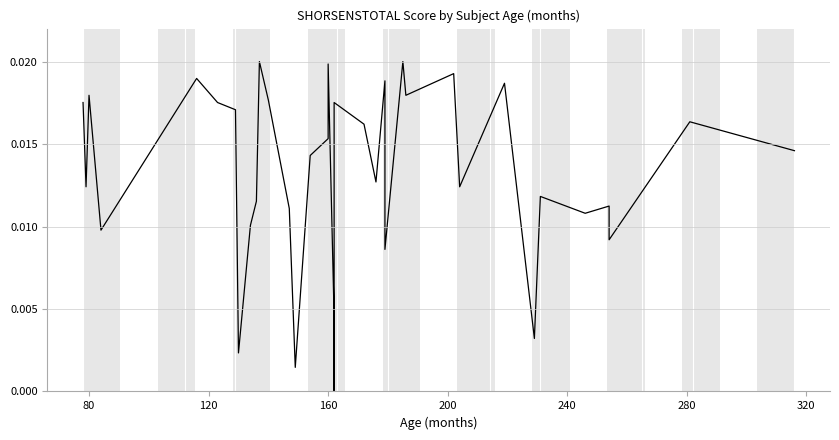

True or false: the data shows 0.0 at 34.

False